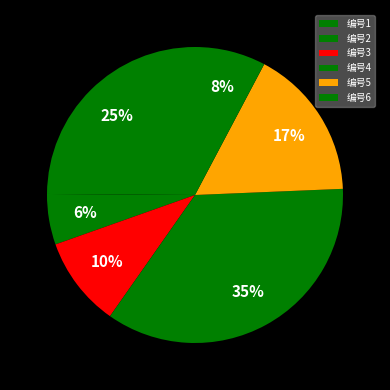

What is the largest slice in the pie chart?

编号4